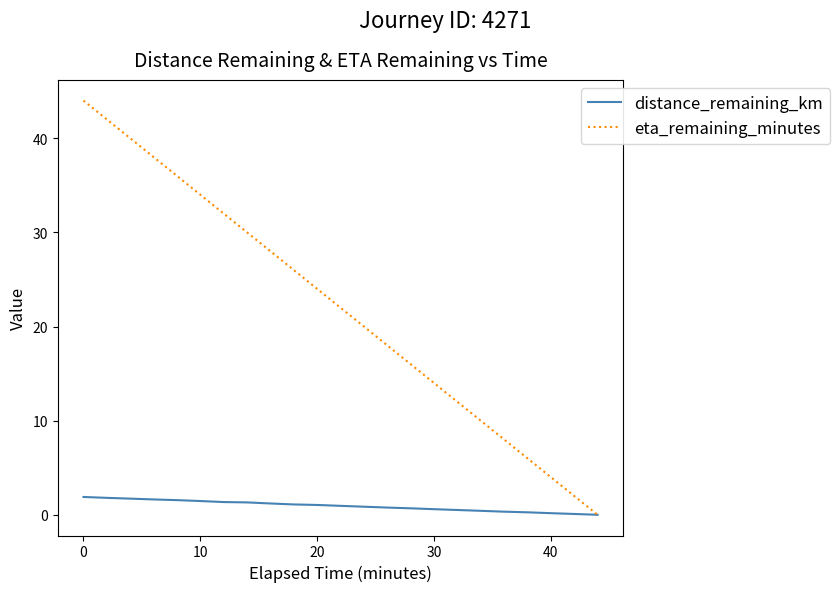

What are all the series names shown in the legend?

distance_remaining_km, eta_remaining_minutes